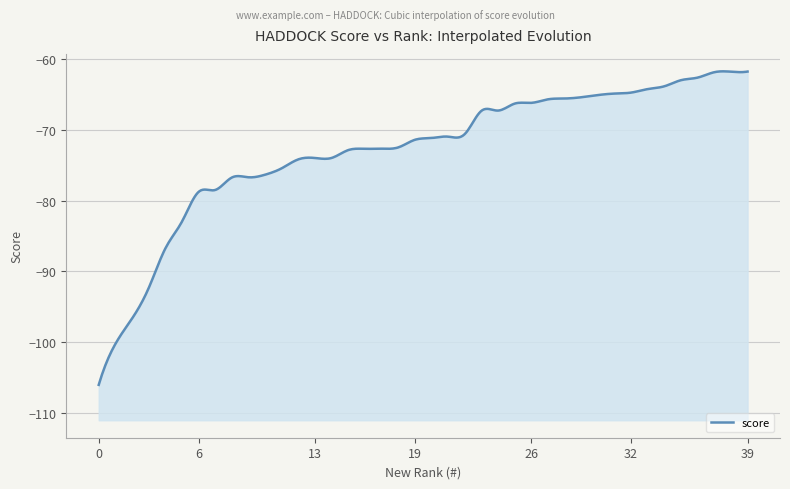

List the labels in order of value, smallest first.

0, 1, 2, 3, 4, 5, 6, 7, 8, 9, 10, 11, 12, 13, 14, 15, 16, 17, 18, 19, 20, 21, 22, 23, 24, 25, 26, 27, 28, 29, 30, 31, 32, 33, 34, 35, 36, 37, 38, 39